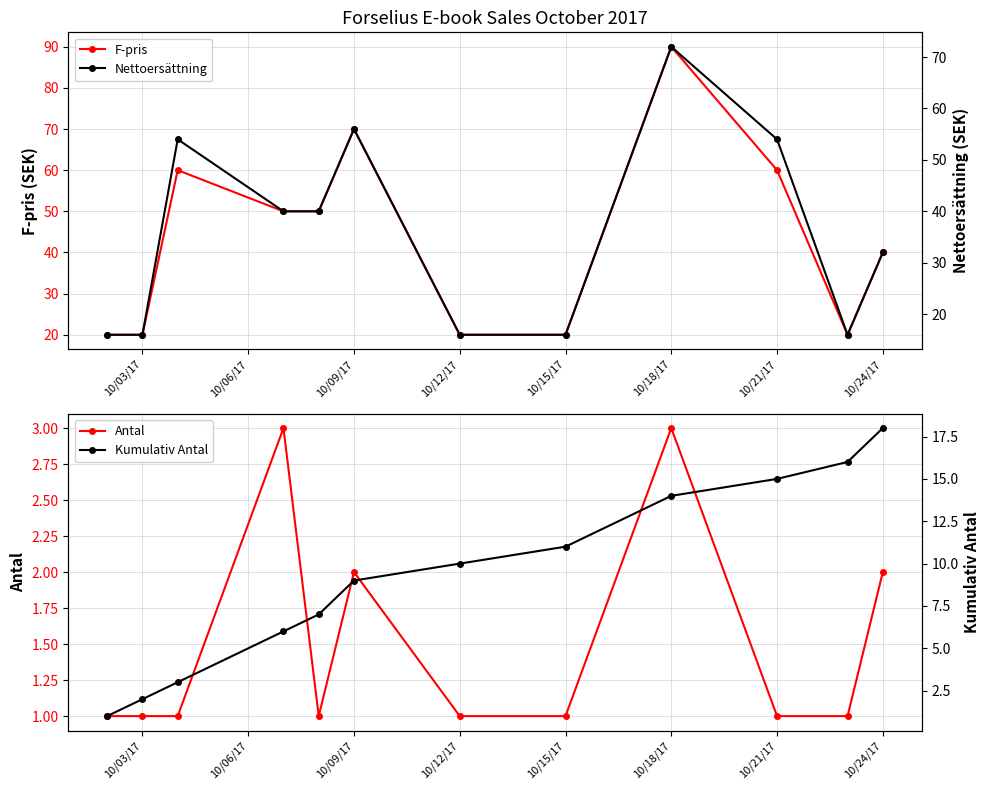

What is the maximum value for Antal?

3